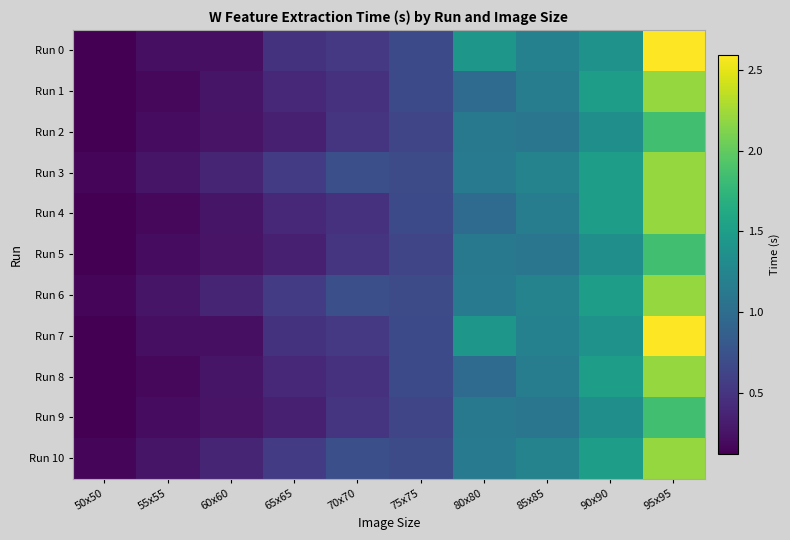

Reading left to right, what are all the values shown in this chart?

Run 0: 50x50=0.1	55x55=0.2	60x60=0.2	65x65=0.5	70x70=0.5	75x75=0.7	80x80=1.4	85x85=1.2	90x90=1.4	95x95=2.6
Run 1: 50x50=0.1	55x55=0.2	60x60=0.3	65x65=0.4	70x70=0.5	75x75=0.7	80x80=1.0	85x85=1.2	90x90=1.5	95x95=2.2
Run 2: 50x50=0.1	55x55=0.2	60x60=0.3	65x65=0.3	70x70=0.5	75x75=0.6	80x80=1.1	85x85=1.1	90x90=1.3	95x95=1.8
Run 3: 50x50=0.2	55x55=0.3	60x60=0.4	65x65=0.6	70x70=0.7	75x75=0.7	80x80=1.1	85x85=1.2	90x90=1.5	95x95=2.2
Run 4: 50x50=0.1	55x55=0.2	60x60=0.3	65x65=0.4	70x70=0.5	75x75=0.7	80x80=1.0	85x85=1.2	90x90=1.5	95x95=2.2
Run 5: 50x50=0.1	55x55=0.2	60x60=0.3	65x65=0.3	70x70=0.5	75x75=0.6	80x80=1.1	85x85=1.1	90x90=1.3	95x95=1.8
Run 6: 50x50=0.2	55x55=0.3	60x60=0.4	65x65=0.6	70x70=0.7	75x75=0.7	80x80=1.1	85x85=1.2	90x90=1.5	95x95=2.2
Run 7: 50x50=0.1	55x55=0.2	60x60=0.2	65x65=0.5	70x70=0.5	75x75=0.7	80x80=1.4	85x85=1.2	90x90=1.4	95x95=2.6
Run 8: 50x50=0.1	55x55=0.2	60x60=0.3	65x65=0.4	70x70=0.5	75x75=0.7	80x80=1.0	85x85=1.2	90x90=1.5	95x95=2.2
Run 9: 50x50=0.1	55x55=0.2	60x60=0.3	65x65=0.3	70x70=0.5	75x75=0.6	80x80=1.1	85x85=1.1	90x90=1.3	95x95=1.8
Run 10: 50x50=0.2	55x55=0.3	60x60=0.4	65x65=0.6	70x70=0.7	75x75=0.7	80x80=1.1	85x85=1.2	90x90=1.5	95x95=2.2